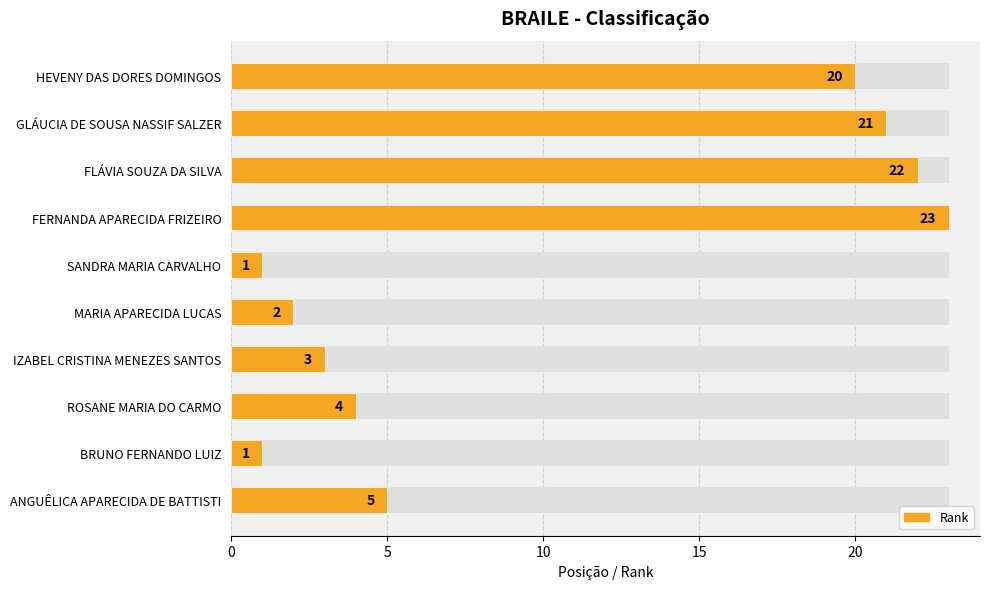

What is the maximum value shown in the chart?

23